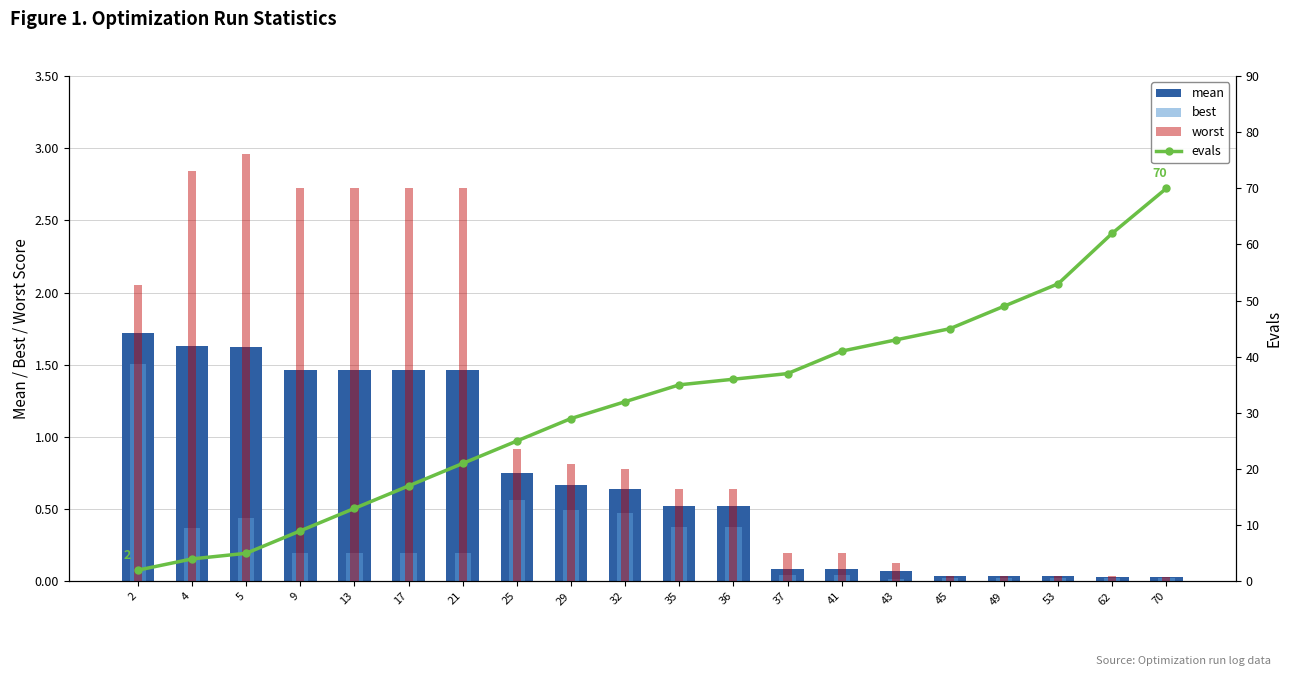

At which category is the sum across all series the highest?

70